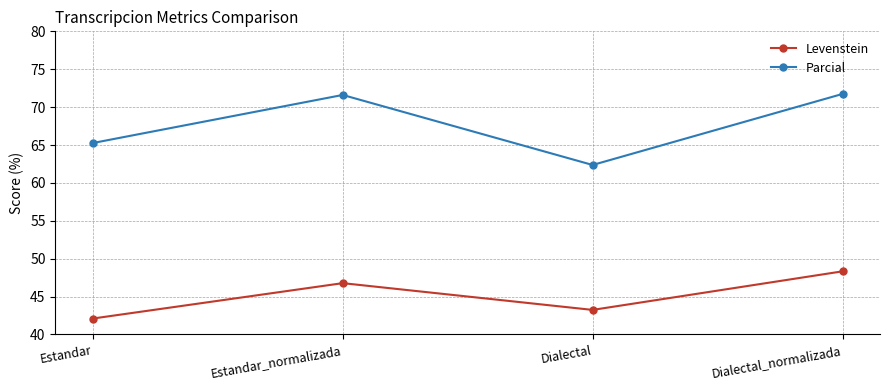

What is the approximate value of Levenstein at Estandar_normalizada?

46.8